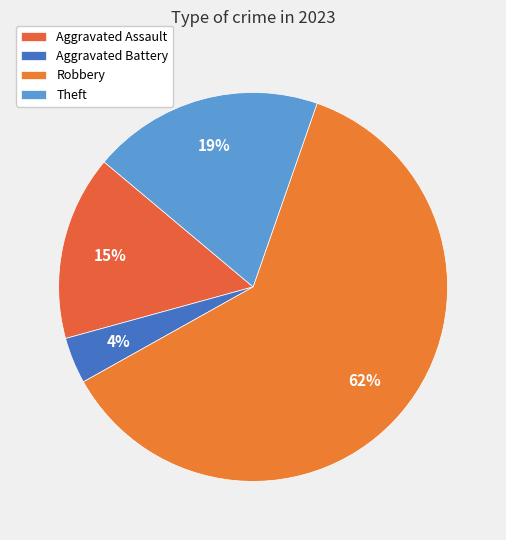

To the nearest percent, what portion does Aggravated Assault represent?

15%